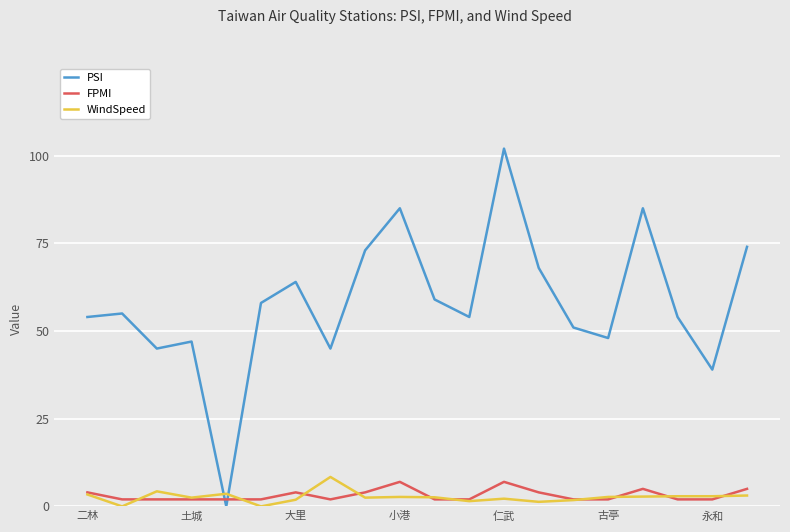

Which series has the largest range (max minus min)?

PSI